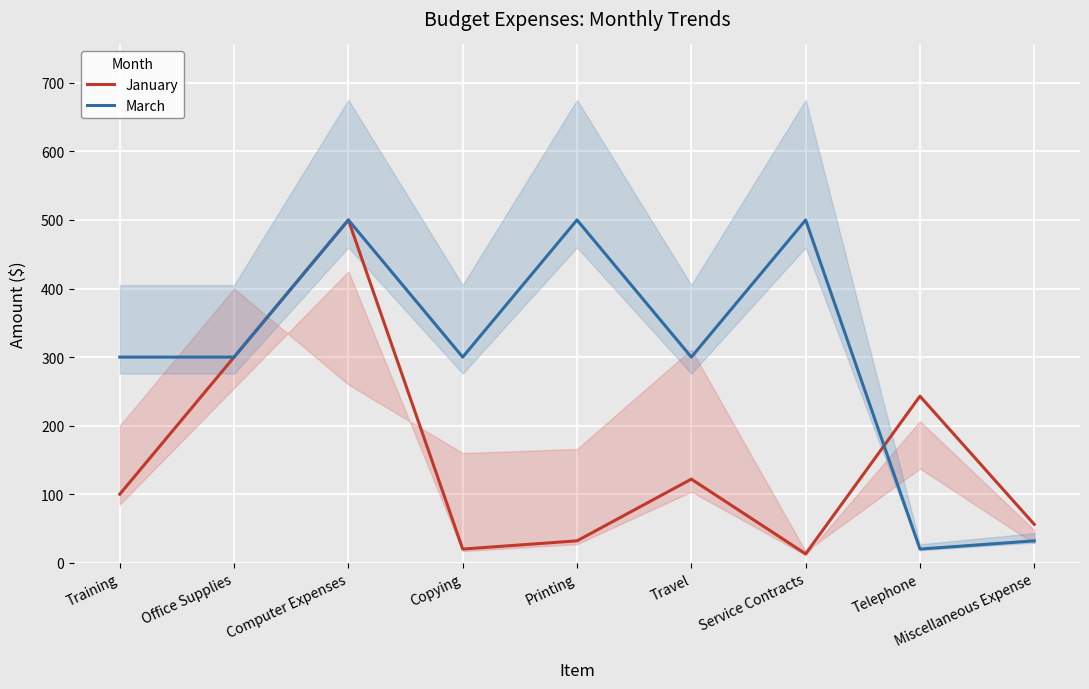

Reading left to right, extract all data points from this chart.

January: Training=100	Office Supplies=300	Computer Expenses=500	Copying=20	Printing=32	Travel=122	Service Contracts=13	Telephone=243	Miscellaneous Expense=56
March: Training=300	Office Supplies=300	Computer Expenses=500	Copying=300	Printing=500	Travel=300	Service Contracts=500	Telephone=20	Miscellaneous Expense=32